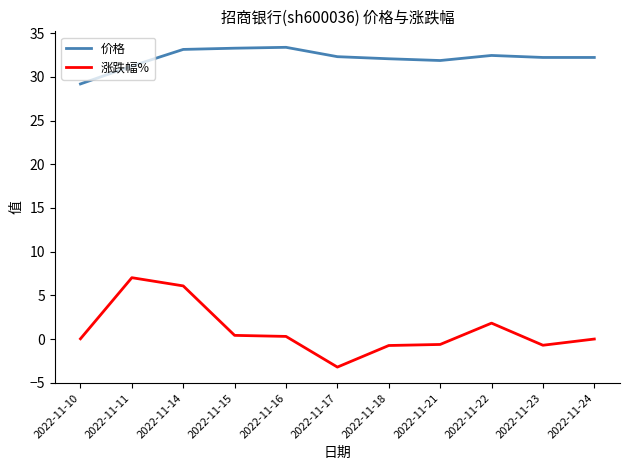

At which category is the sum across all series the highest?

2022-11-14